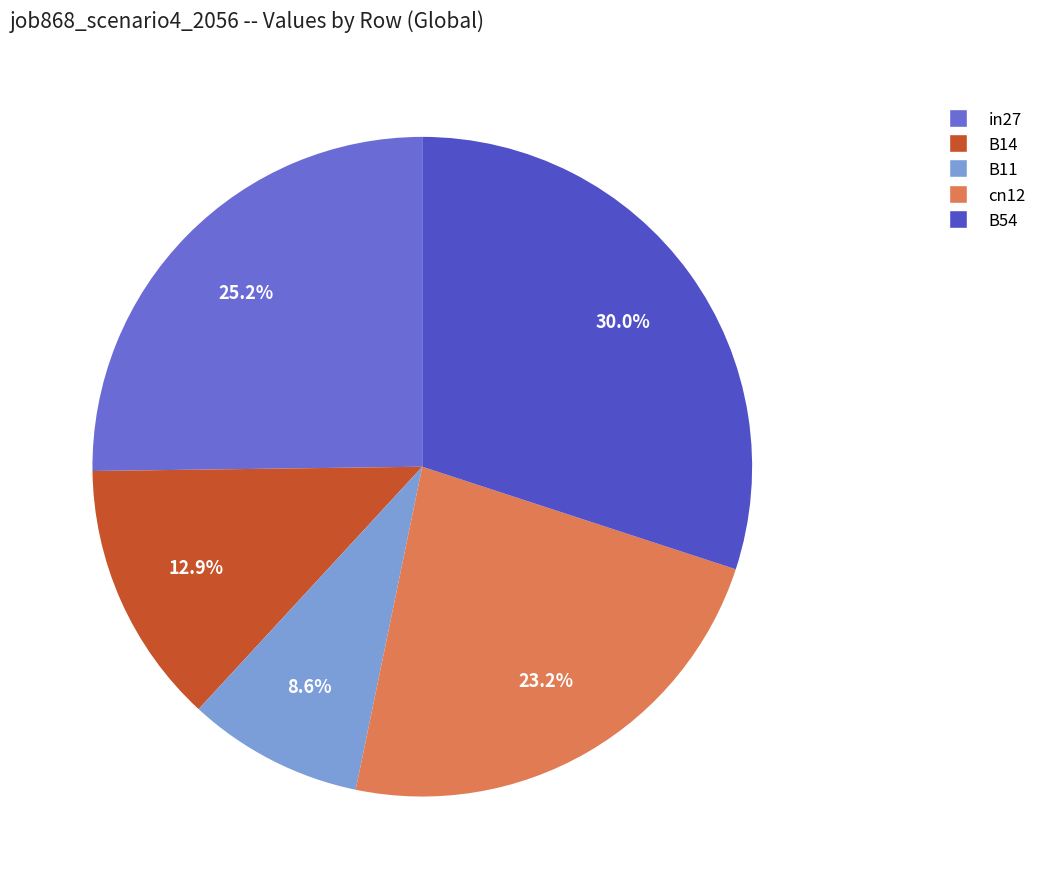

Rank the categories by value from lowest to highest.

B11, B14, cn12, in27, B54